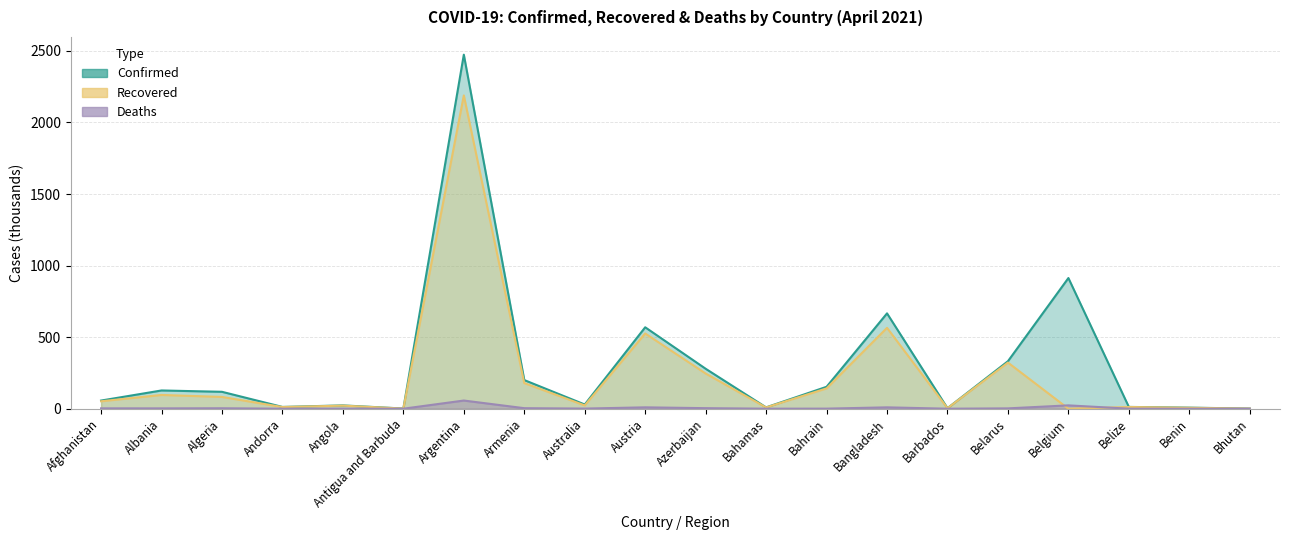

What is the difference between the highest and lowest values at Algeria?

115.0